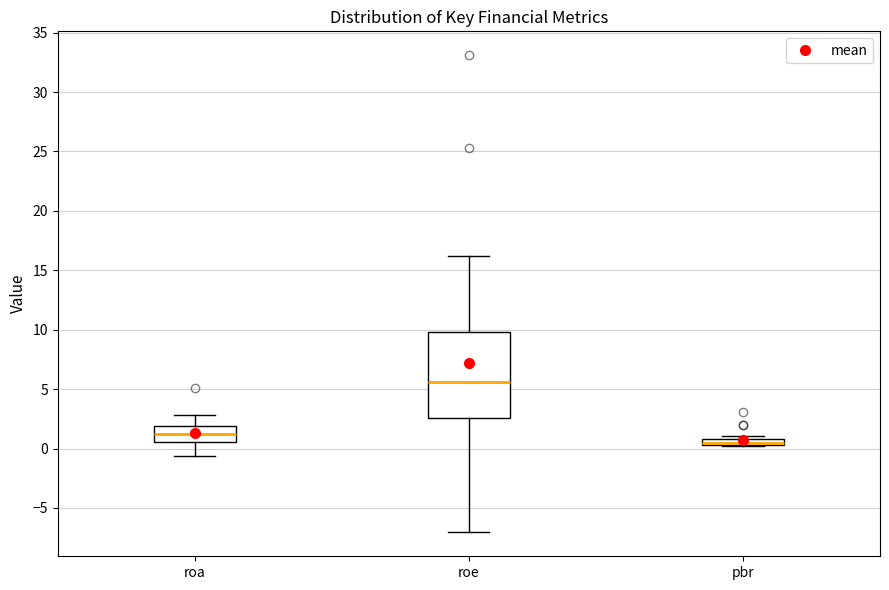

Comparing the boxes themselves (not the whiskers), which one is the tallest?

roe